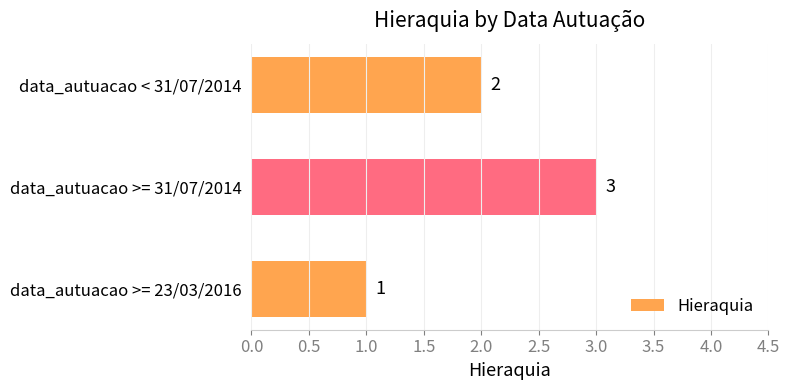

At which category does the chart reach its peak across all series?

data_autuacao >= 31/07/2014